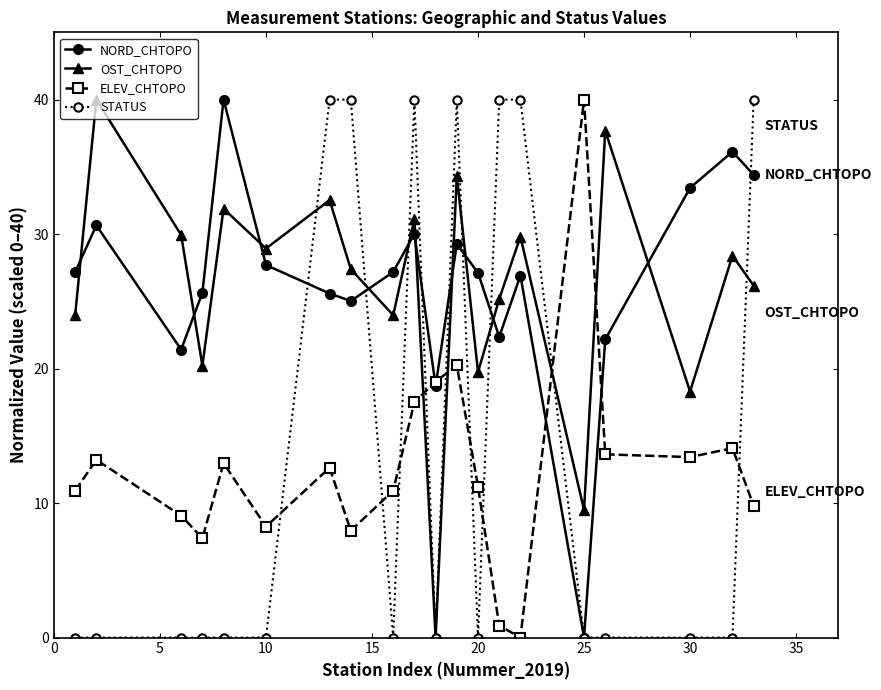

What is the highest value of the OST_CHTOPO series?

40.0